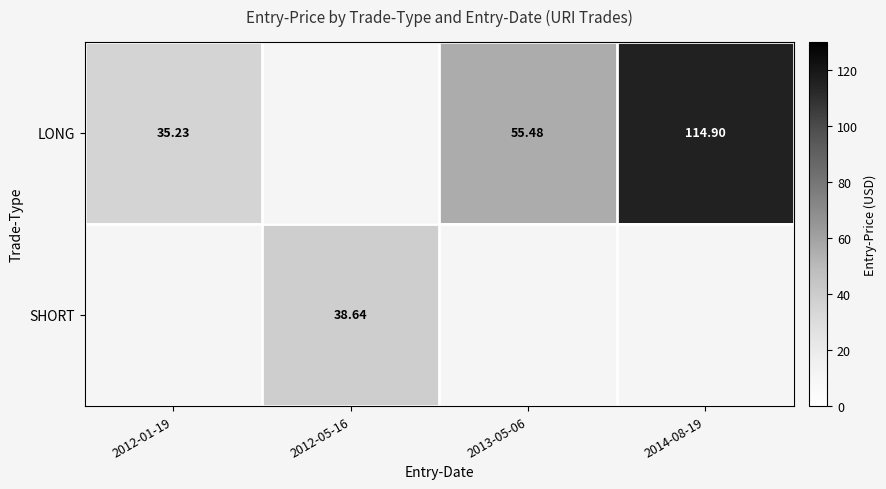

How many values in the LONG series are below 55?

1